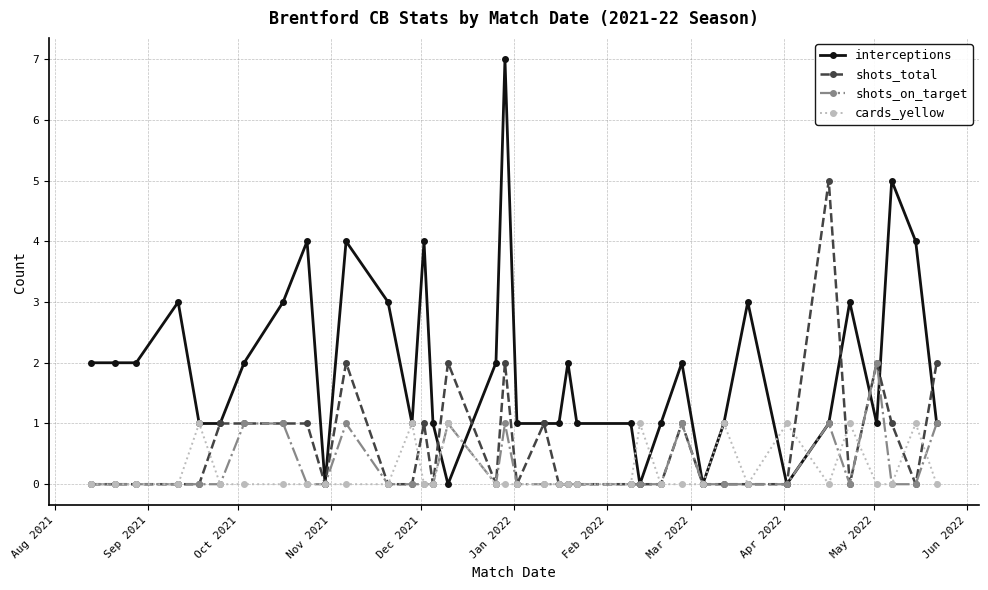

Reading left to right, transcribe all the data shown in this chart.

interceptions: 2	2	2	3	1	1	2	3	4	0	4	3	1	4	1	0	2	7	1	1	1	2	1	1	0	1	2	0	1	3	0	1	3	1	5	4	1
shots_total: 0	0	0	0	0	1	1	1	1	0	2	0	0	1	0	2	0	2	0	1	0	0	0	0	0	0	1	0	0	0	0	5	0	2	1	0	2
shots_on_target: 0	0	0	0	0	0	1	1	0	0	1	0	0	0	0	1	0	1	0	0	0	0	0	0	0	0	1	0	0	0	0	1	0	2	0	0	1
cards_yellow: 0	0	0	0	1	0	0	0	0	0	0	0	1	0	0	1	0	0	0	0	0	0	0	0	1	0	0	0	1	0	1	0	1	0	0	1	0